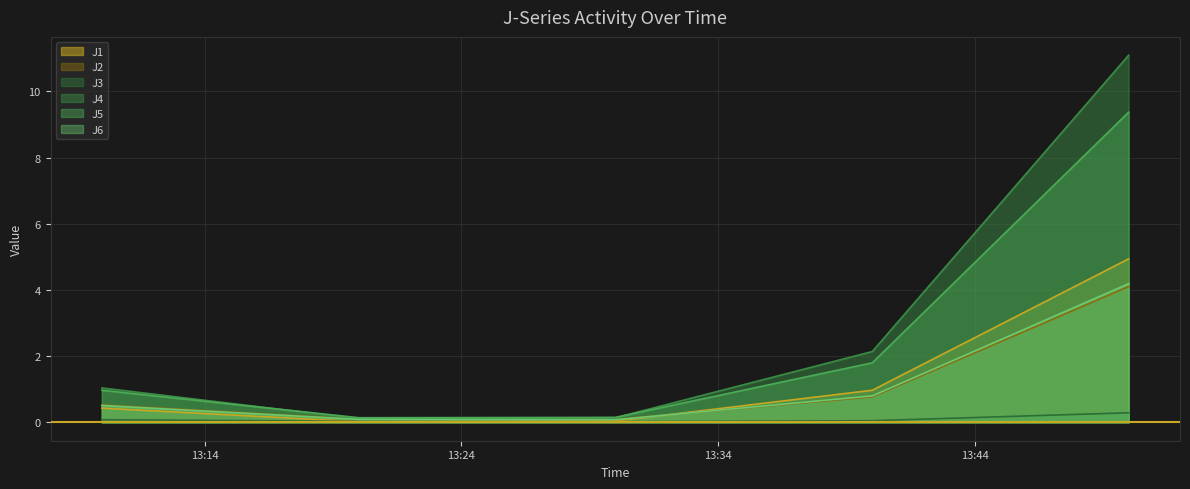

True or false: J3 and J6 intersect in this chart.

False